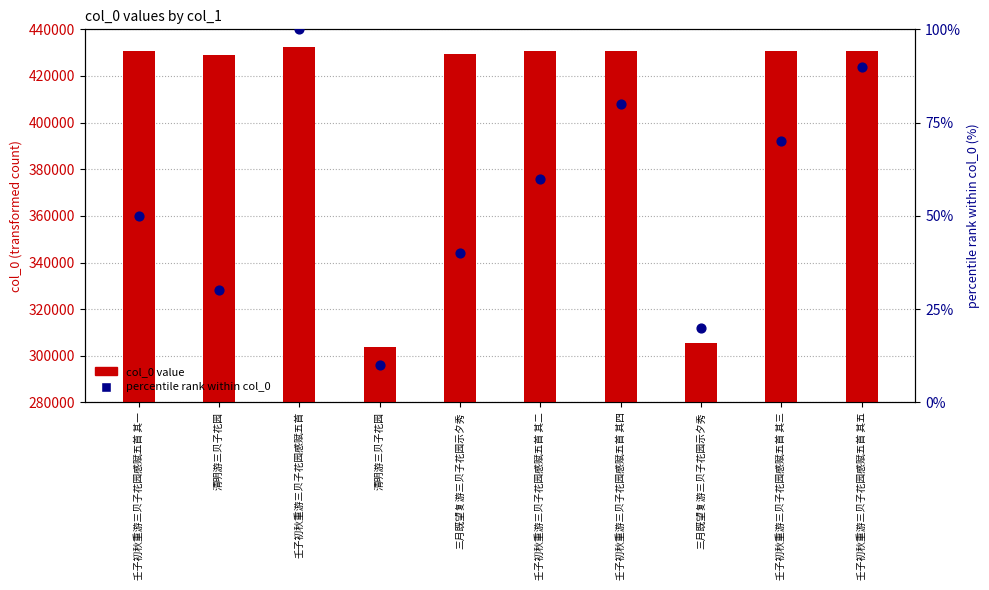

What is the total value across all series at 壬子初秋重游三贝子花园感赋五首 其四?

430866